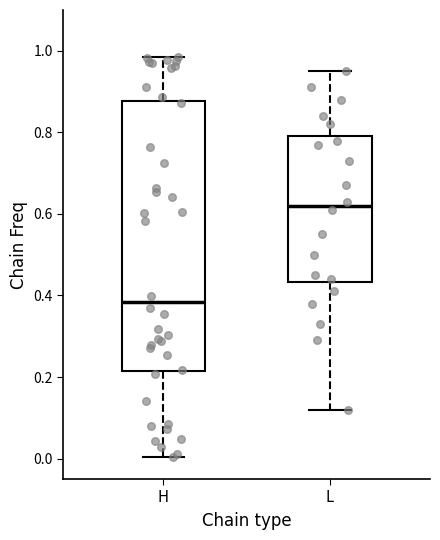

Which box is the tallest, from its lower edge to its upper edge?

H